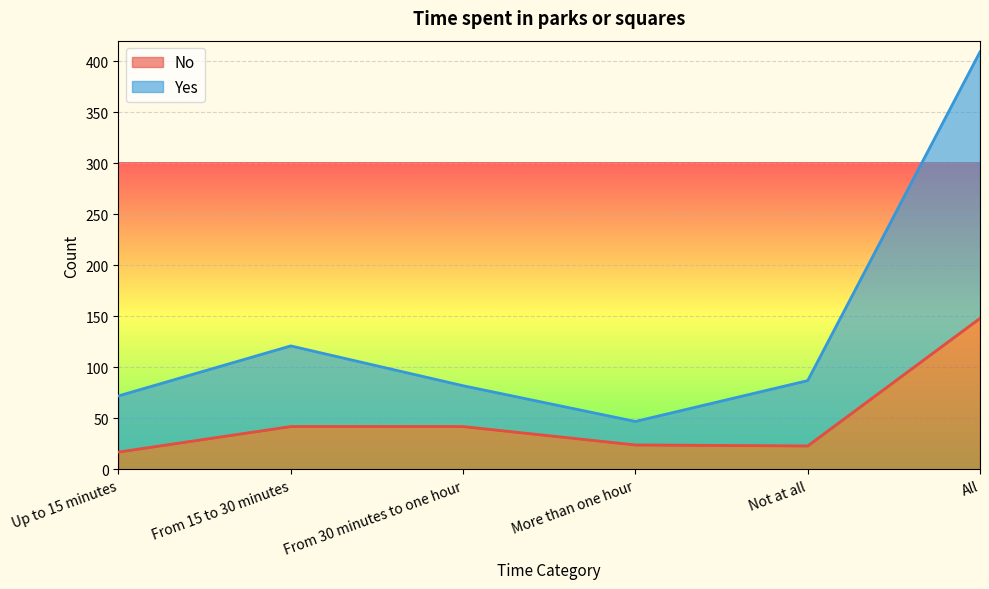

Reading left to right, list all the values displayed in this chart.

No: Up to 15 minutes=17	From 15 to 30 minutes=42	From 30 minutes to one hour=42	More than one hour=24	Not at all=23	All=148
Yes: Up to 15 minutes=72	From 15 to 30 minutes=121	From 30 minutes to one hour=82	More than one hour=47	Not at all=87	All=409